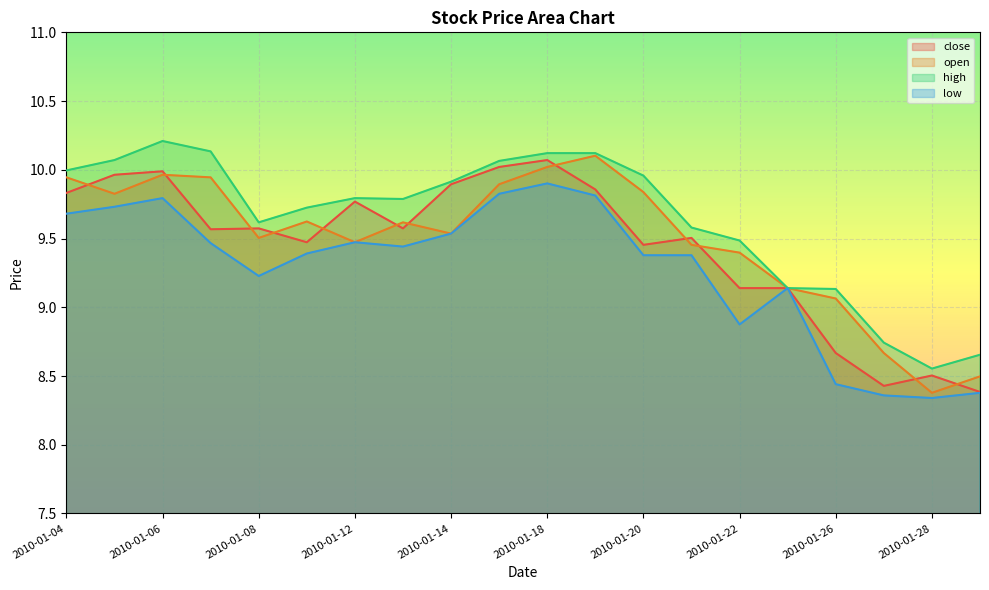

How many data points in close are less than 9?

4